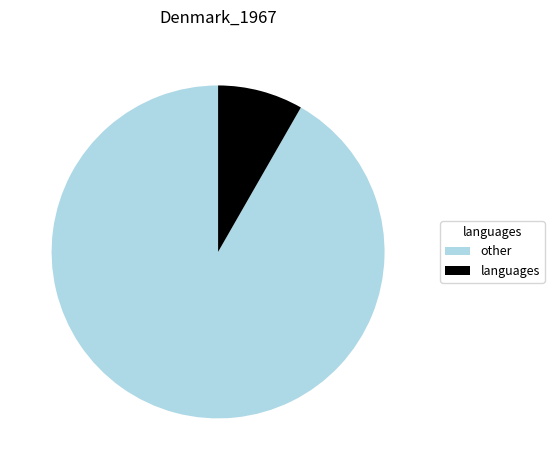

How many slices are in this pie chart?

2